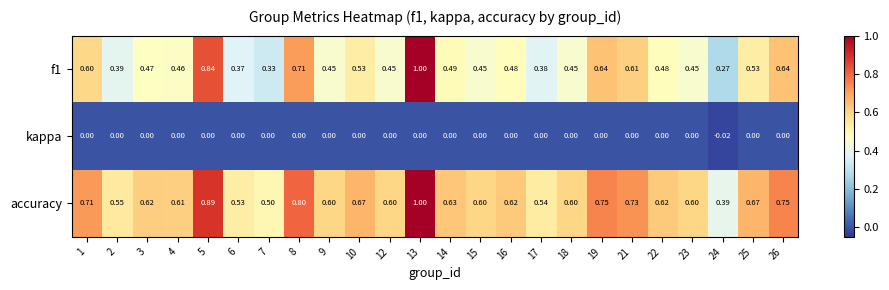

Which series has the largest total across all categories?

accuracy